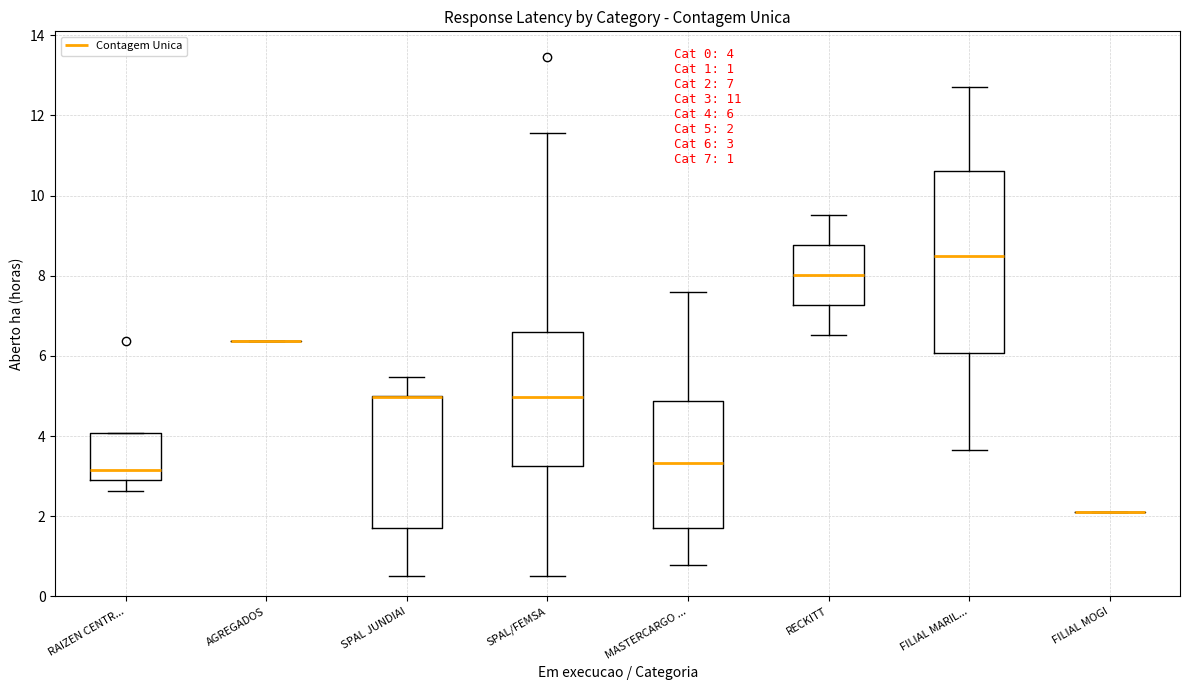

Which box is the tallest, from its lower edge to its upper edge?

FILIAL MARIL...